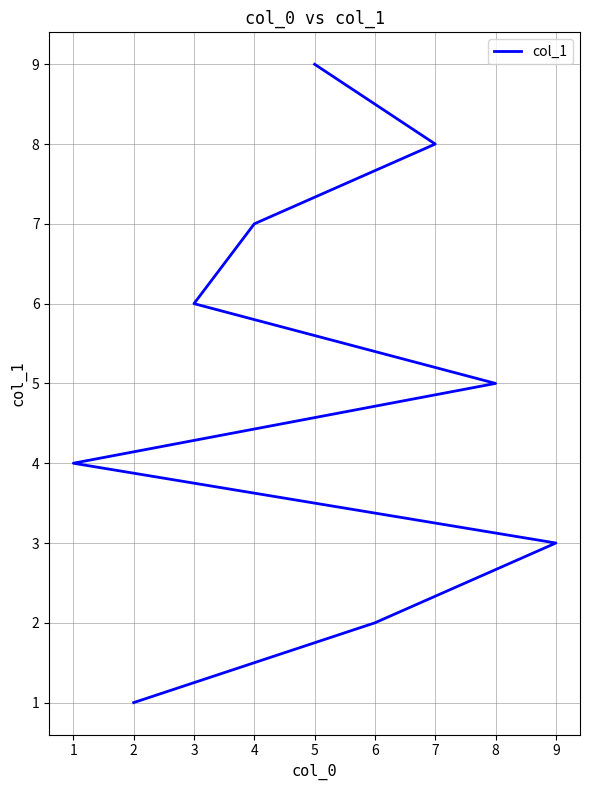

List the labels in order of value, smallest first.

2, 6, 9, 1, 8, 3, 4, 7, 5